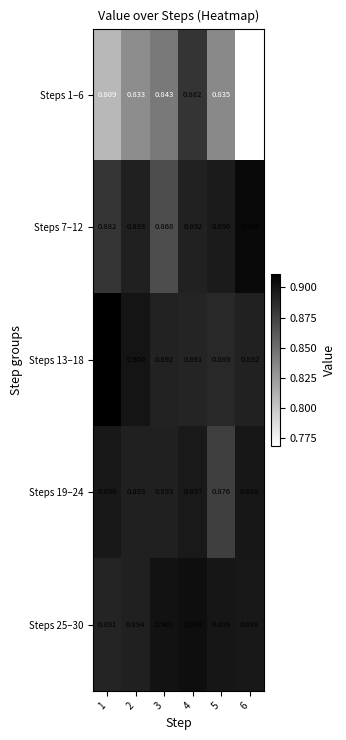

Is the value of Steps 25–30 at 3 greater than the value of Steps 1–6 at 5?

Yes